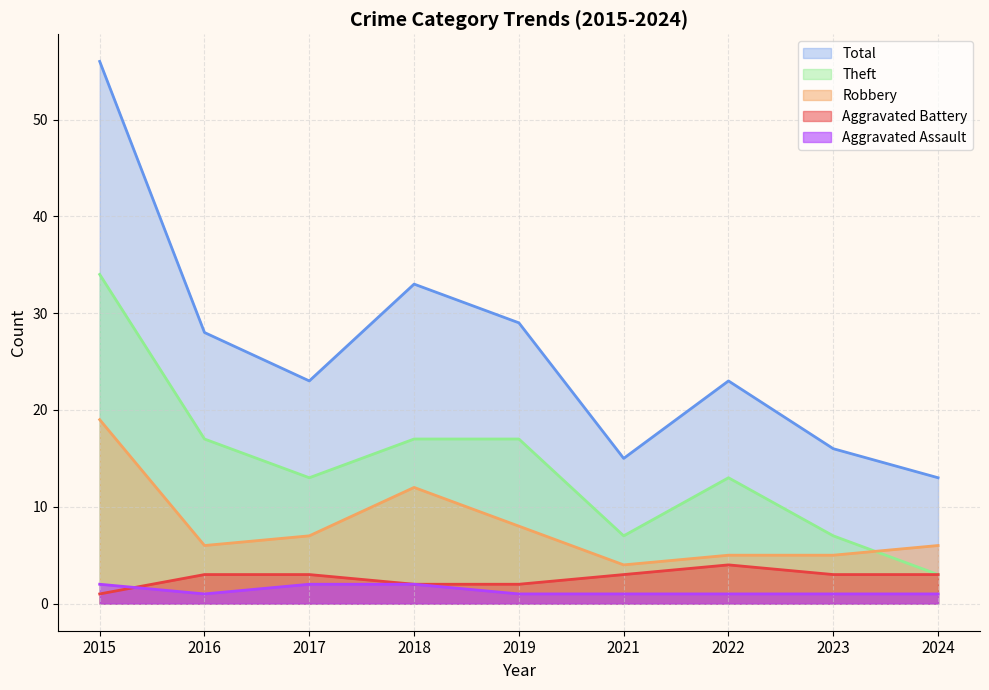

Which series has the widest spread of values?

Total